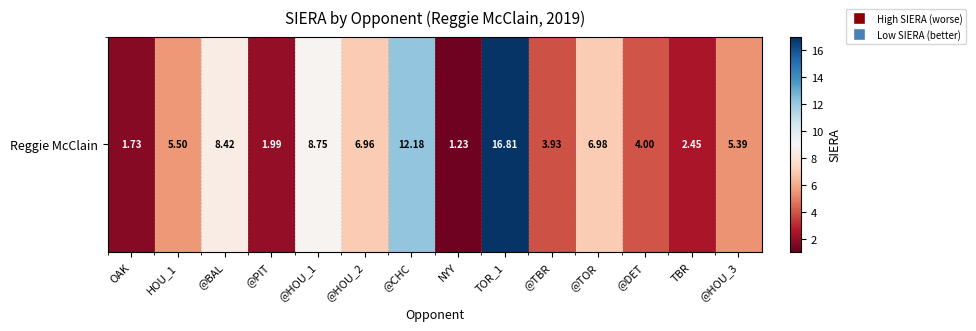

Which has a higher value, @TBR or @BAL?

@BAL